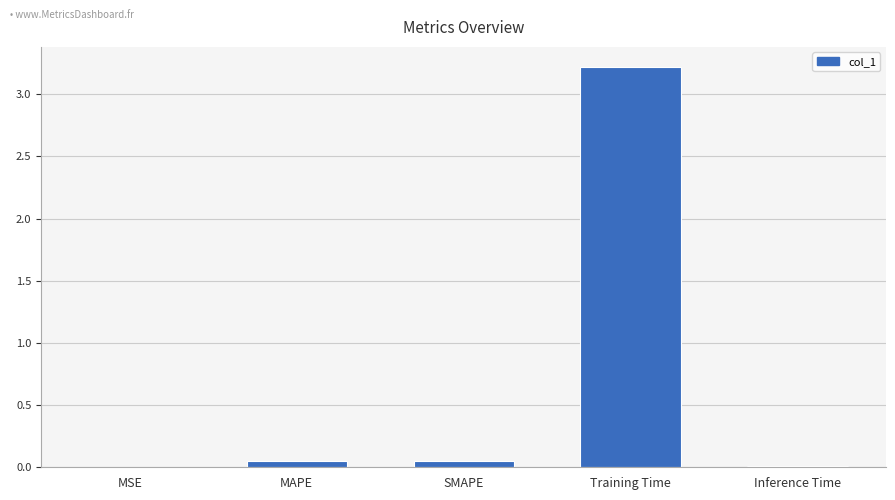

What is the sum of all values?

3.3